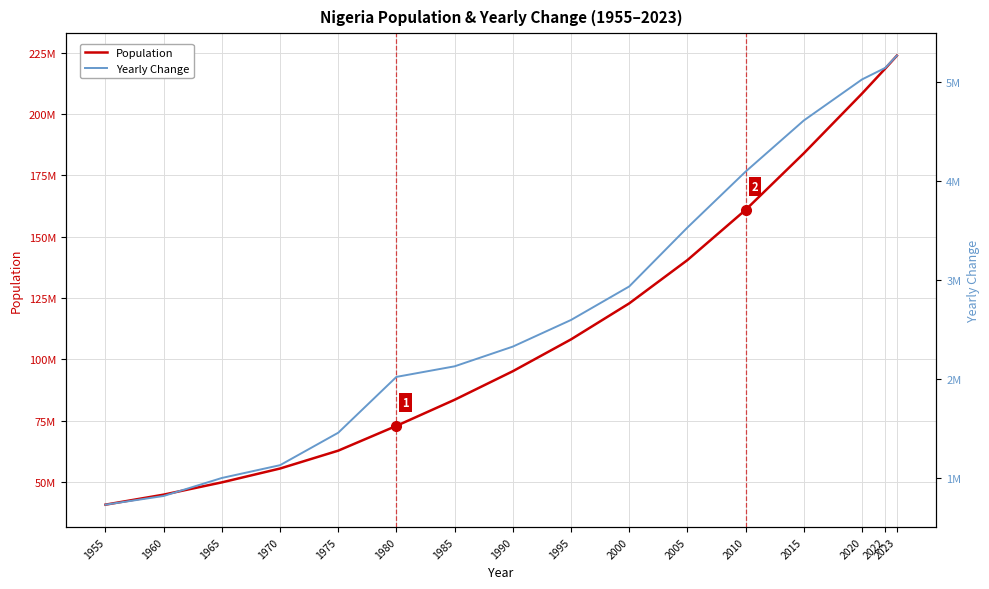

Between 1960 and 2023, which series saw the biggest shift?

Population